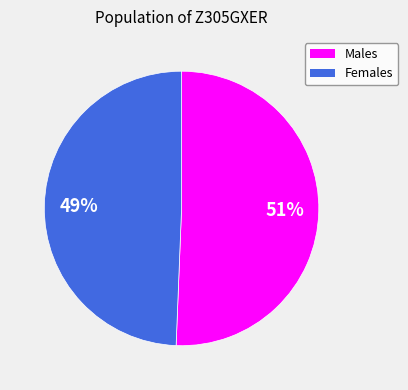

Count the number of slices in the pie.

2